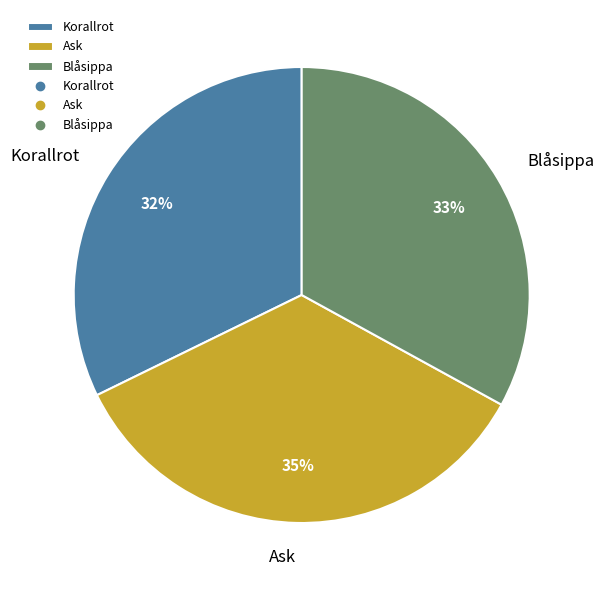

To the nearest percent, what is the average slice percentage?

33%